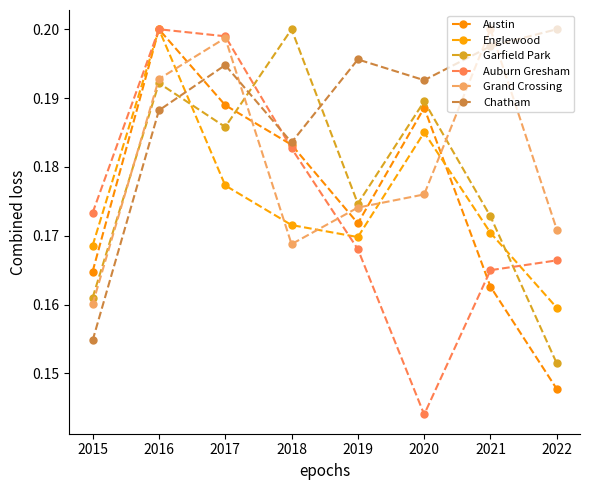

How many interior local peaks does the Auburn Gresham series have?

1